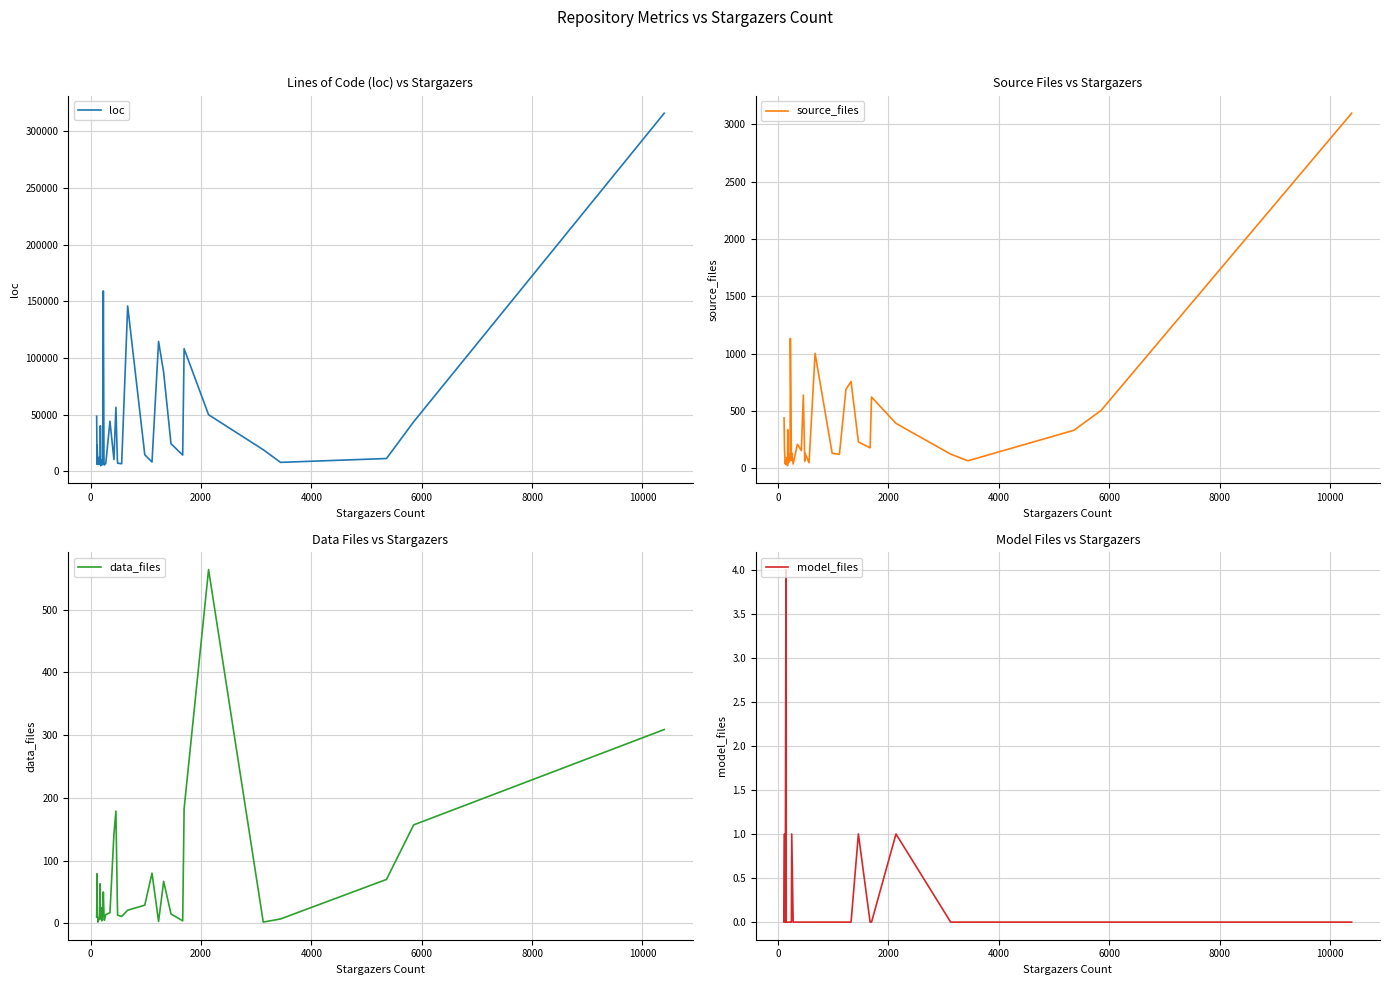

How many model_files values are between 0 and 1?

39